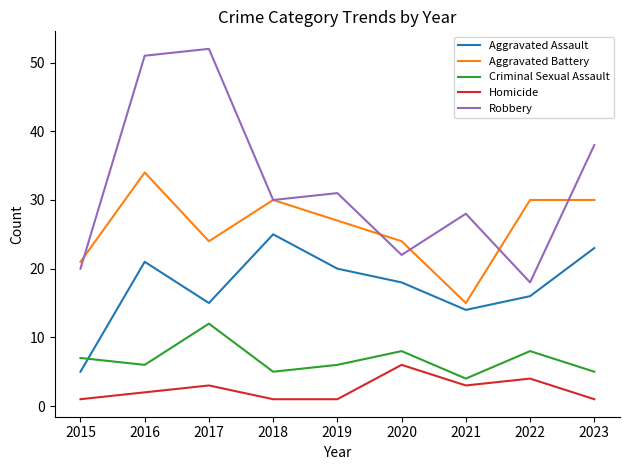

What is the average value of the Homicide series?

2